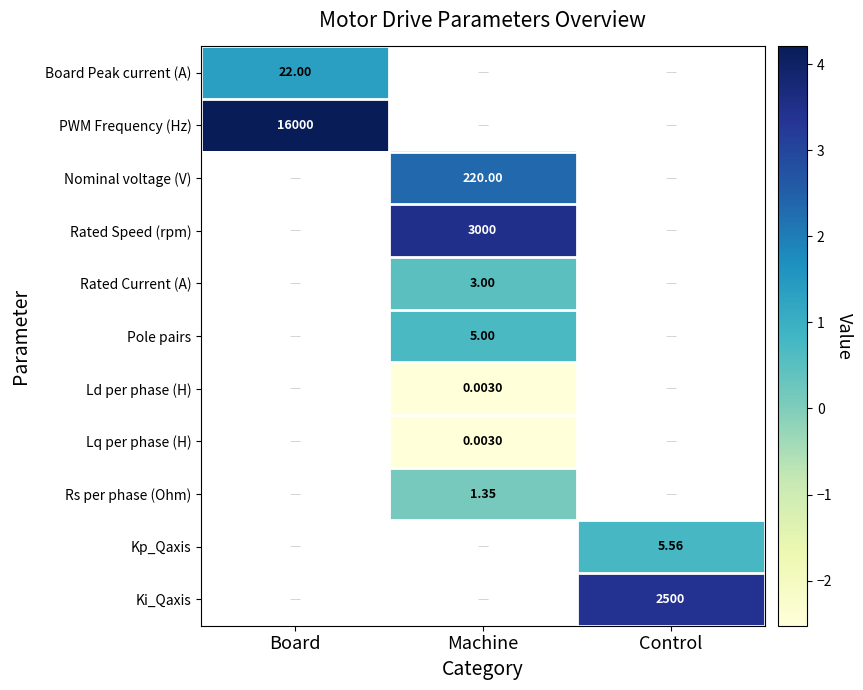

Where does the Rated Current (A) series first go above 0?

Machine